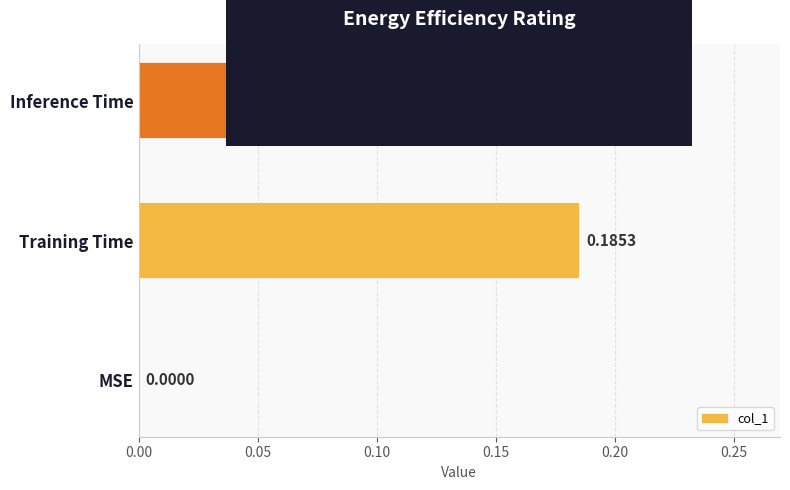

What is the sum of all values?

0.4